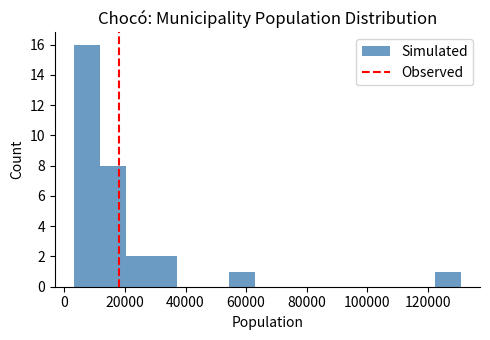

Reading left to right, transcribe this chart: for each bar, give the range it covers on the x-axis and its height. Neither the bar edges nor the heights are printed on the chart, so give them approximately, as read against the axes.

4000 to 12000: 16
12000 to 20000: 8
20000 to 28000: 2
28000 to 38000: 2
38000 to 46000: 0
46000 to 54000: 0
54000 to 62000: 1
62000 to 72000: 0
72000 to 80000: 0
80000 to 88000: 0
88000 to 96000: 0
96000 to 106000: 0
106000 to 114000: 0
114000 to 122000: 0
122000 to 130000: 1